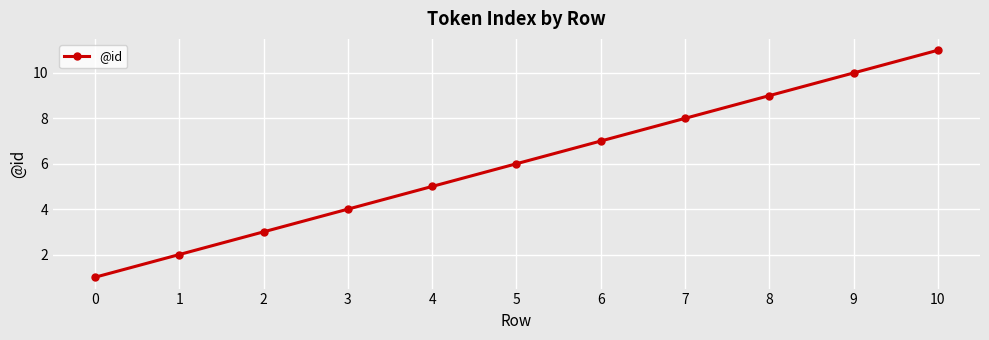

Count the values in the range 3 to 9.

7